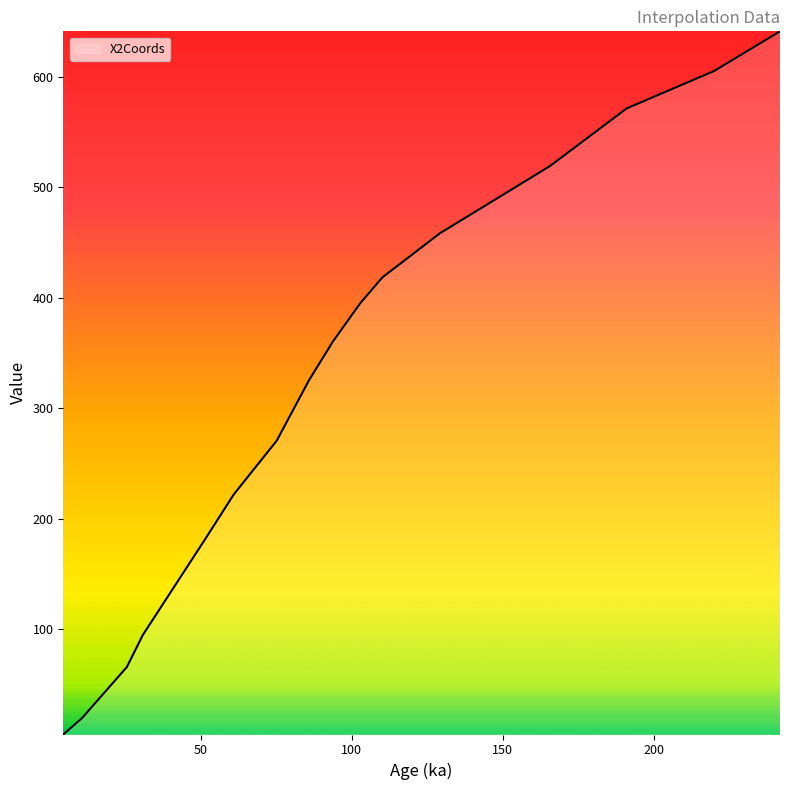

What is the maximum value shown in the chart?

641.1